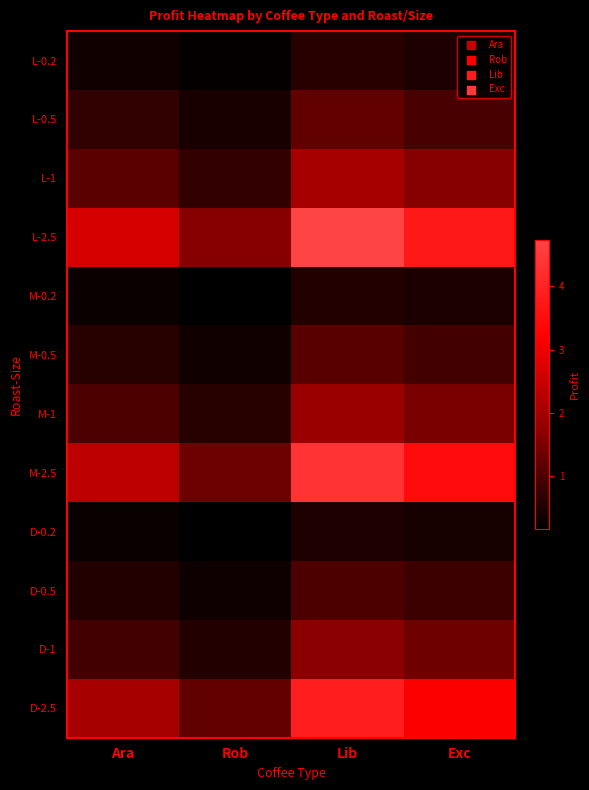

What is the minimum value shown in the chart?

0.2